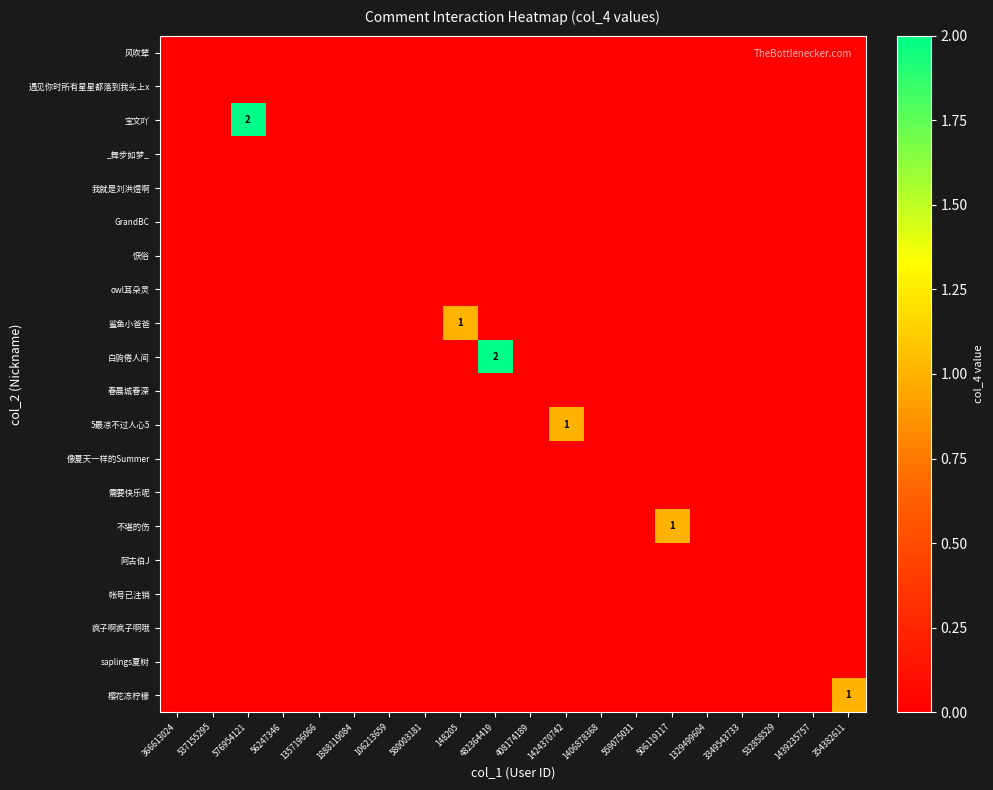

The value of 5最凉不过人心5 at 1424370742 is 0. True or false?

False